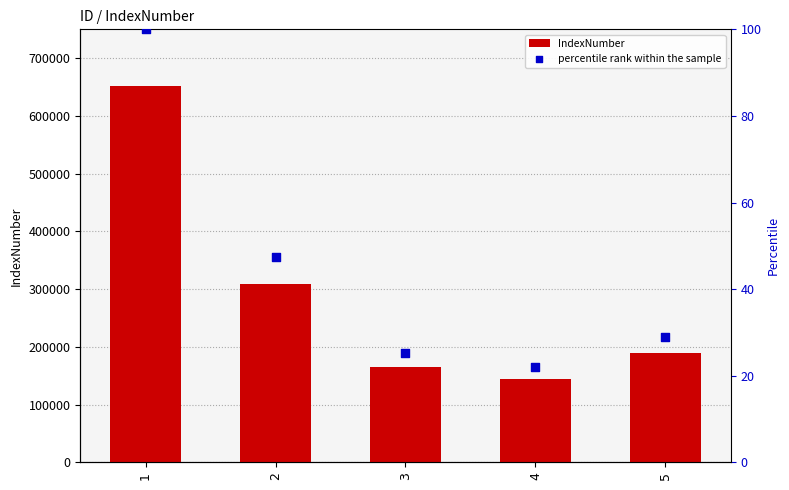

Which series reaches the maximum Y coordinate?

IndexNumber